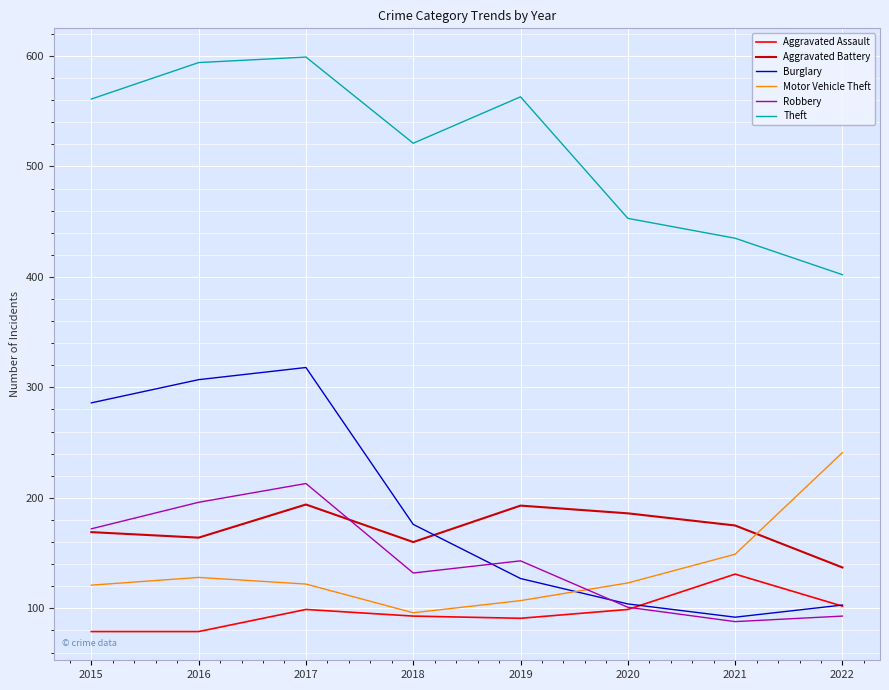

What is the minimum value shown in the chart?

79